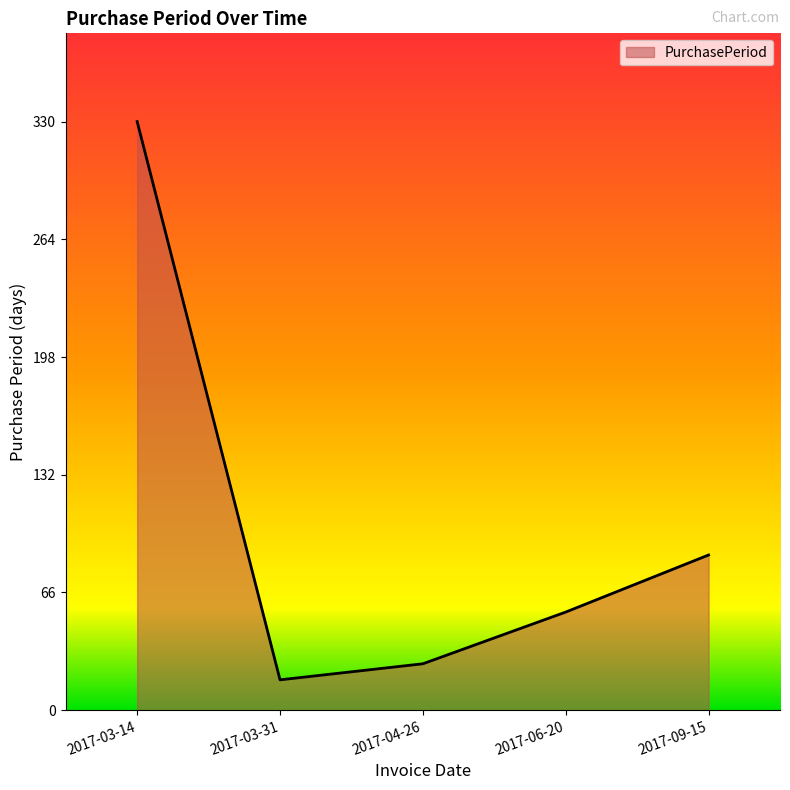

Between 2017-03-31 and 2017-03-14, which is larger?

2017-03-14